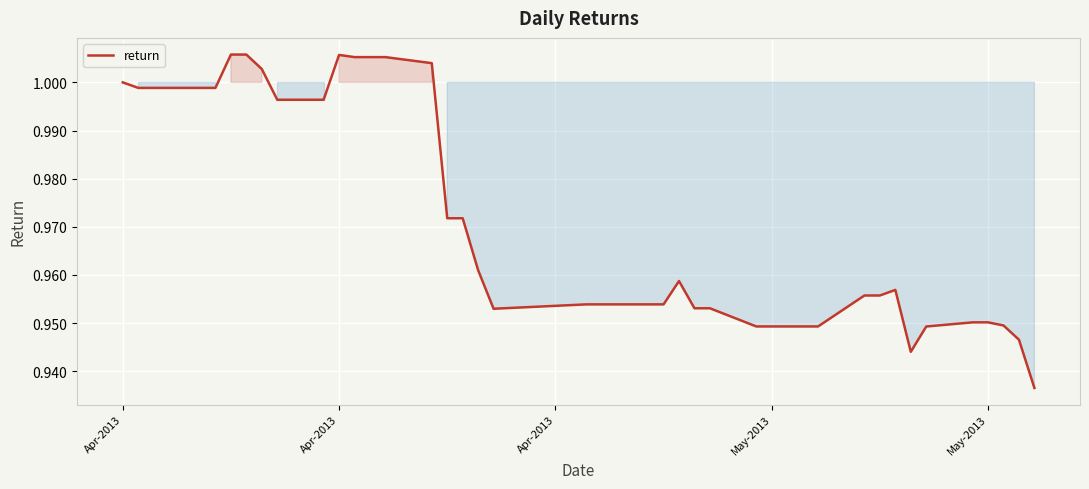

Is this an area chart (filled region under the line)?

Yes